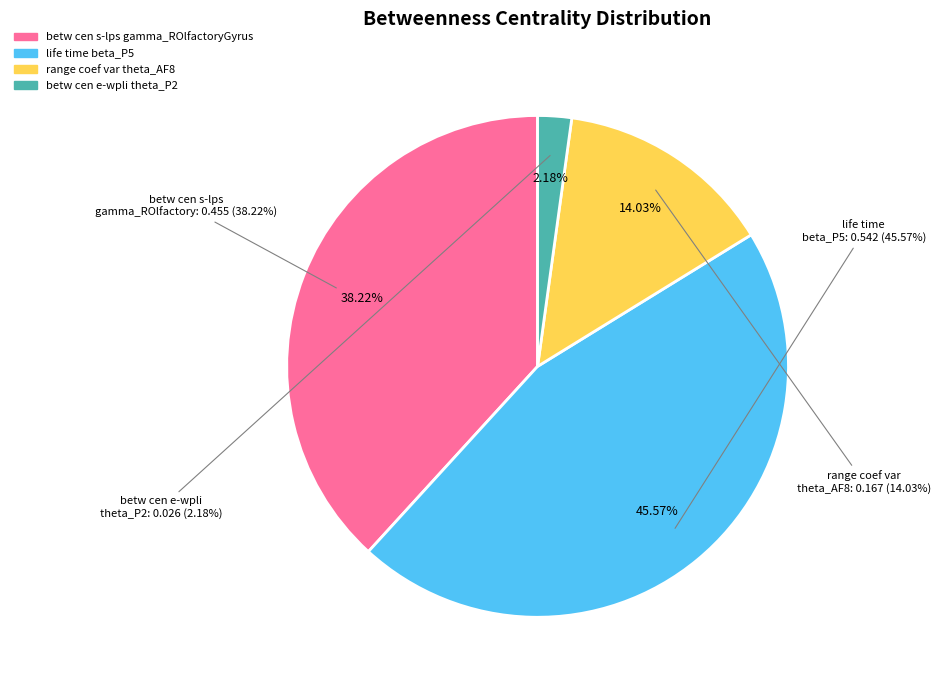

How many segments does this pie chart have?

4